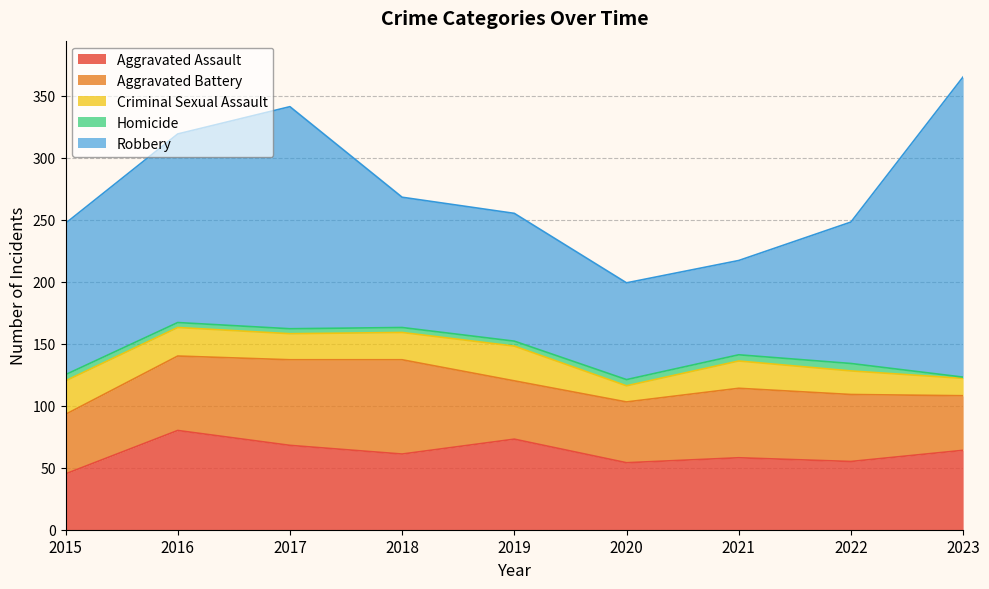

Between 2020 and 2021, which series saw the biggest shift?

Criminal Sexual Assault